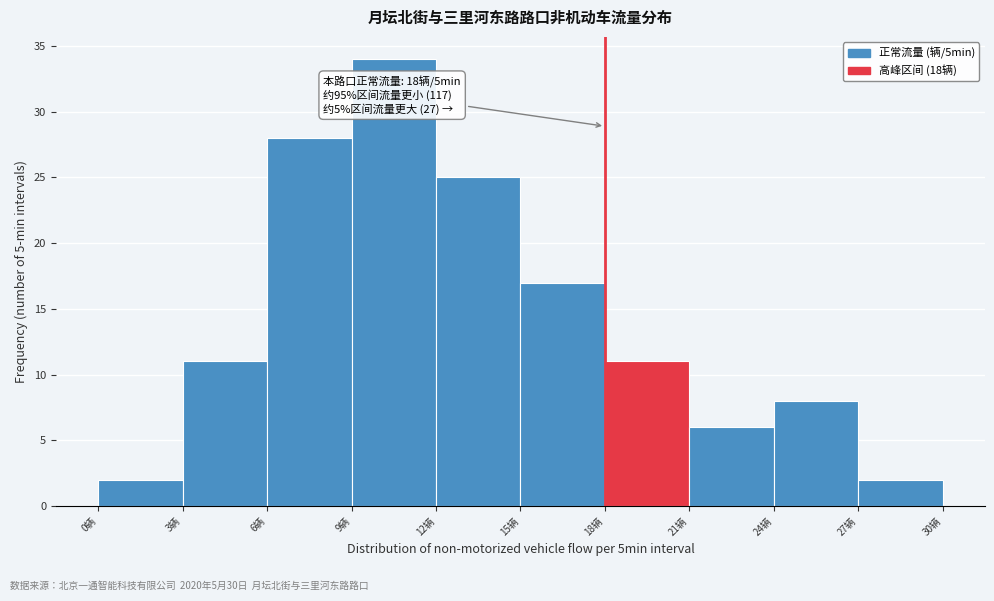

Which range on the x-axis has the tallest bar?

9 to 12